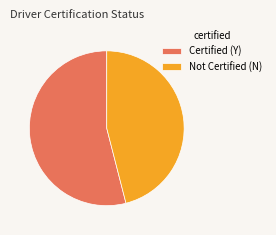

Do Not Certified (N) and Certified (Y) together represent more than half of the pie?

Yes